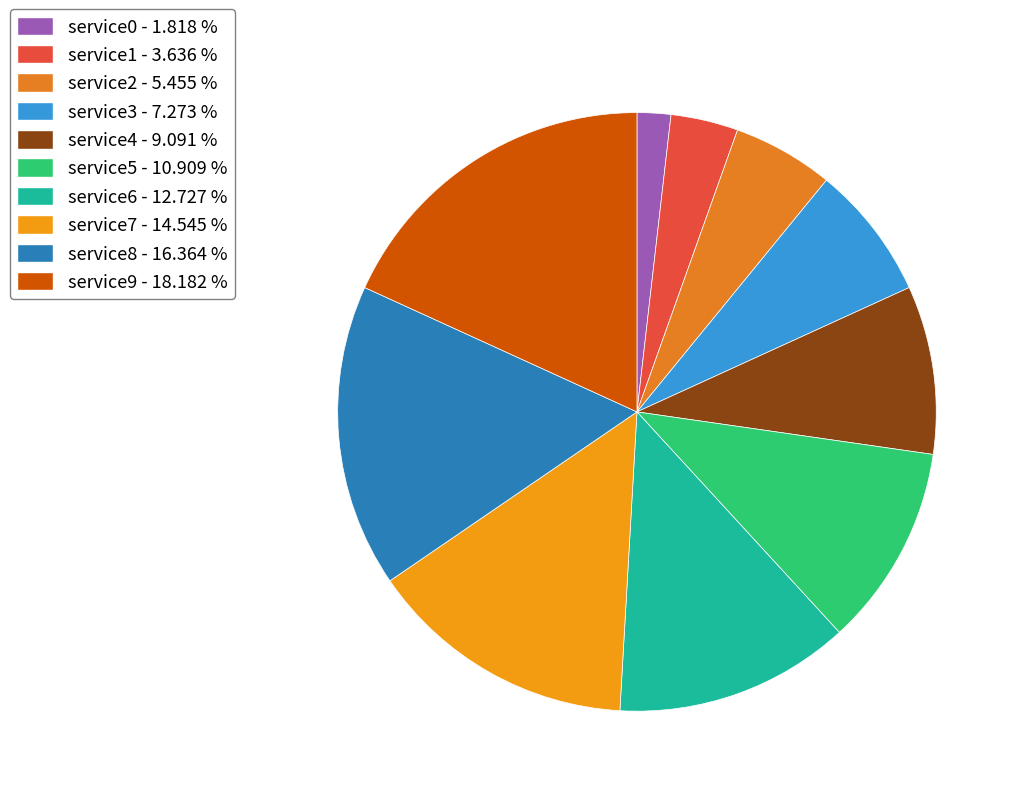

How many slices are in this pie chart?

10